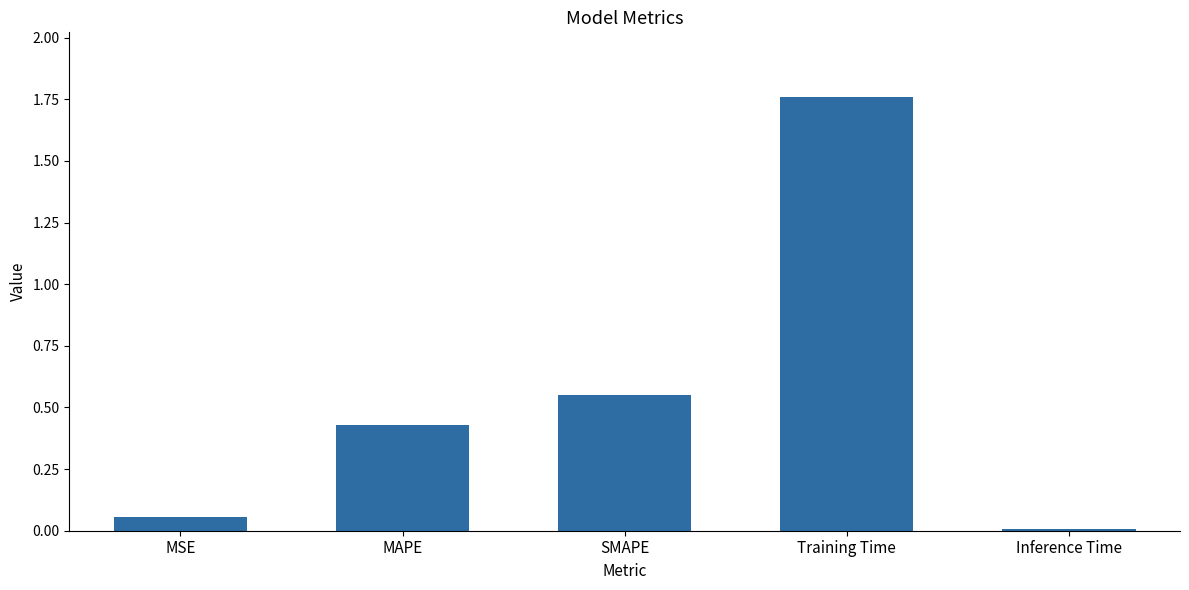

How many data points does each series have?

5